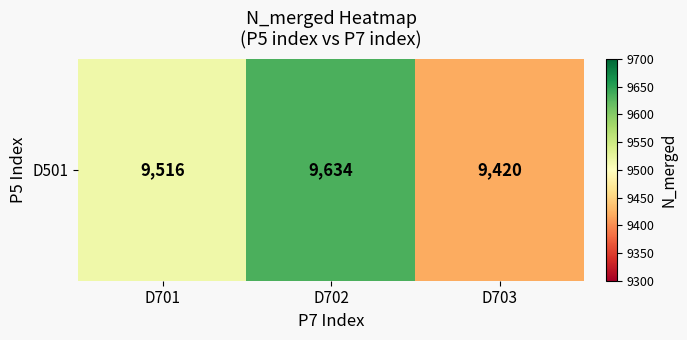

List the labels in order of value, largest first.

D702, D701, D703